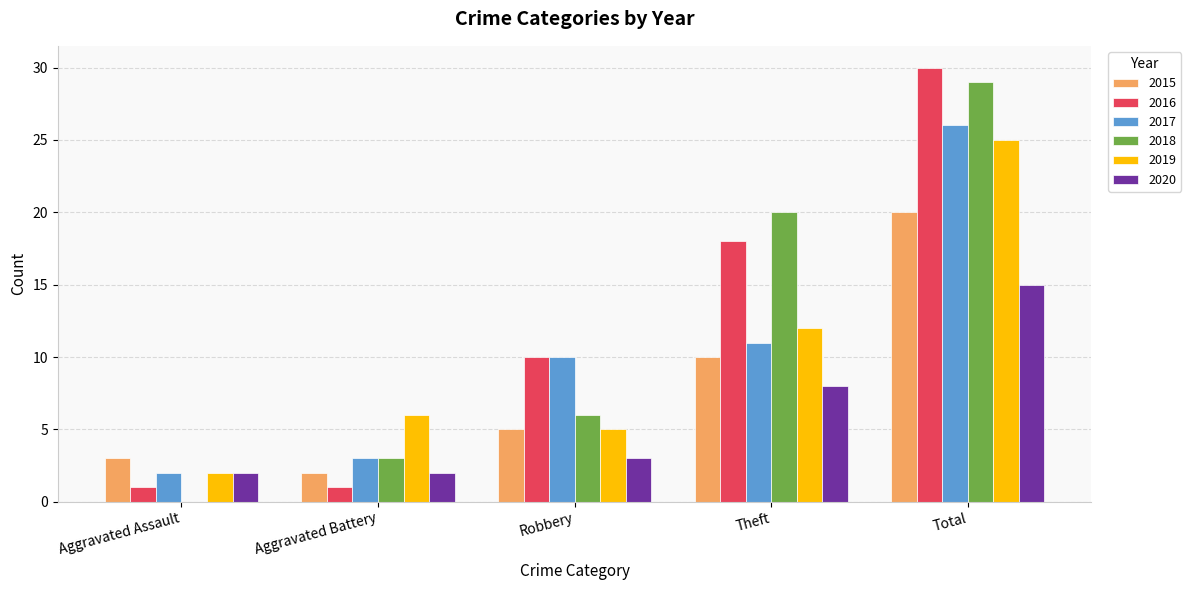

What is the sum of all 2017 values?

52